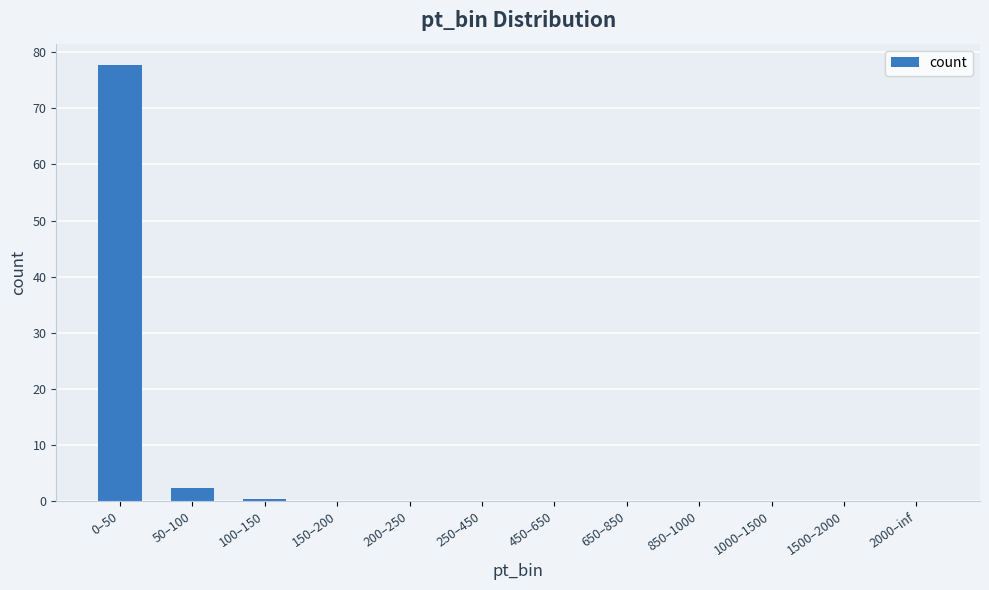

What is the maximum value shown in the chart?

77.7